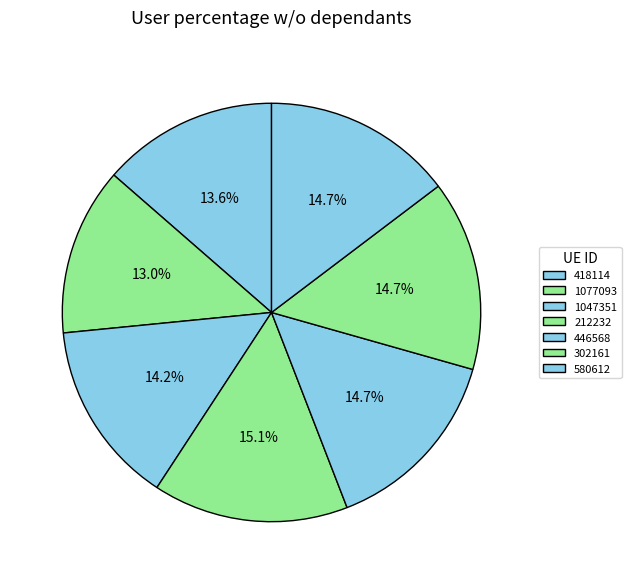

Does any single category account for the majority?

No